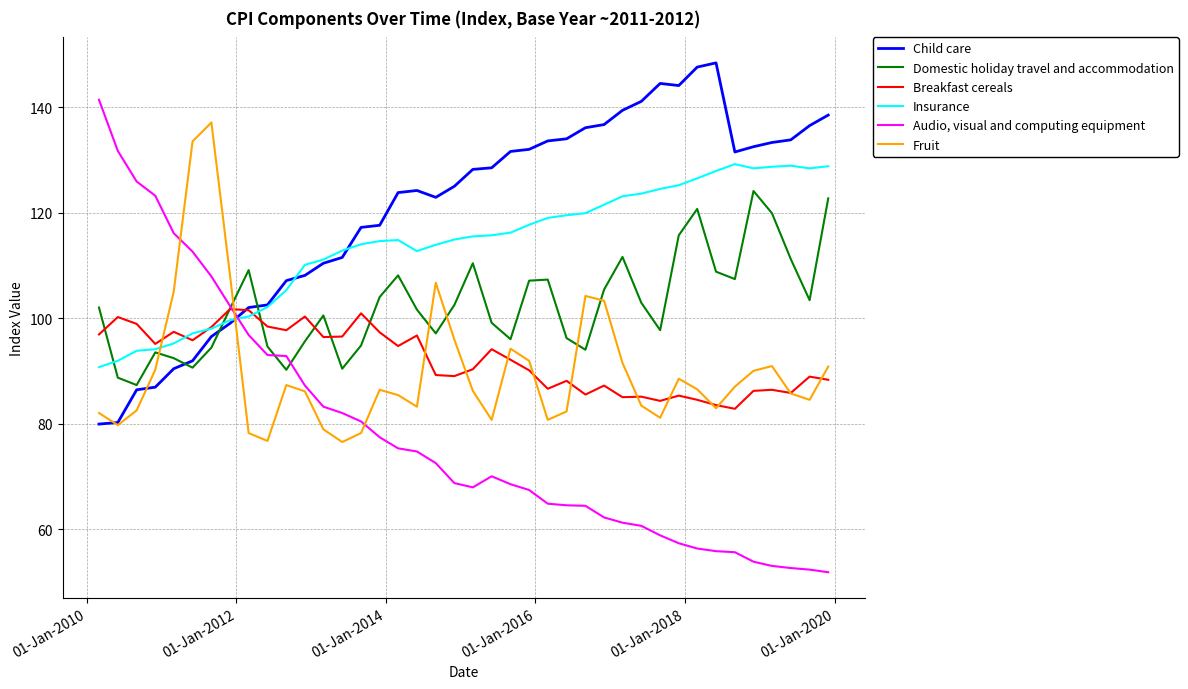

Count the number of data series in this chart.

6